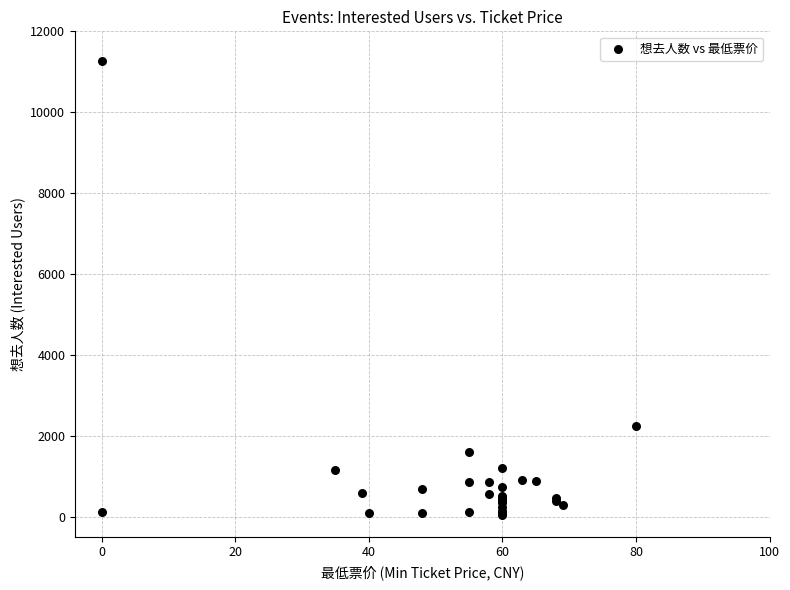

What Y value in the scatter plot is closest to 5654?

2246